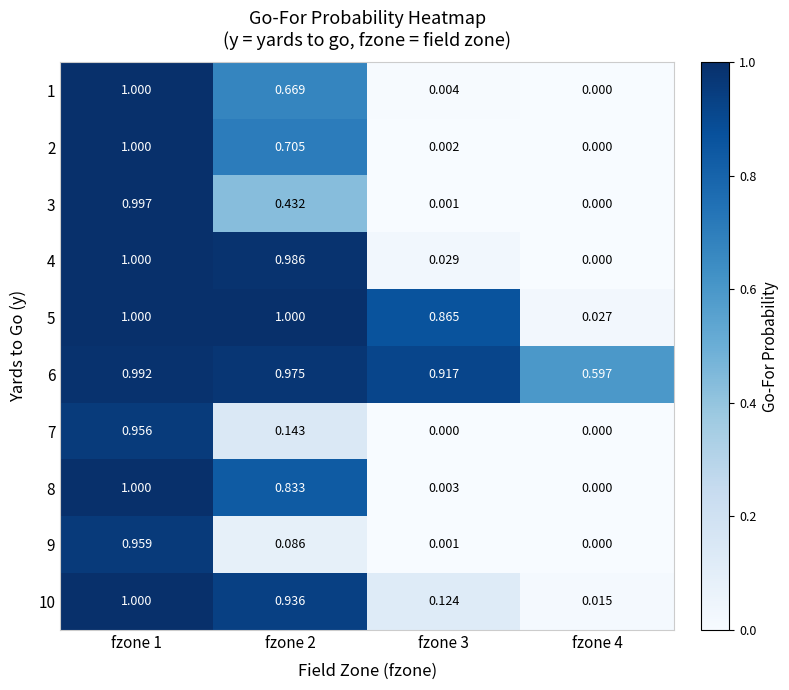

Is the value of 6 at fzone 4 greater than the value of 7 at fzone 4?

Yes